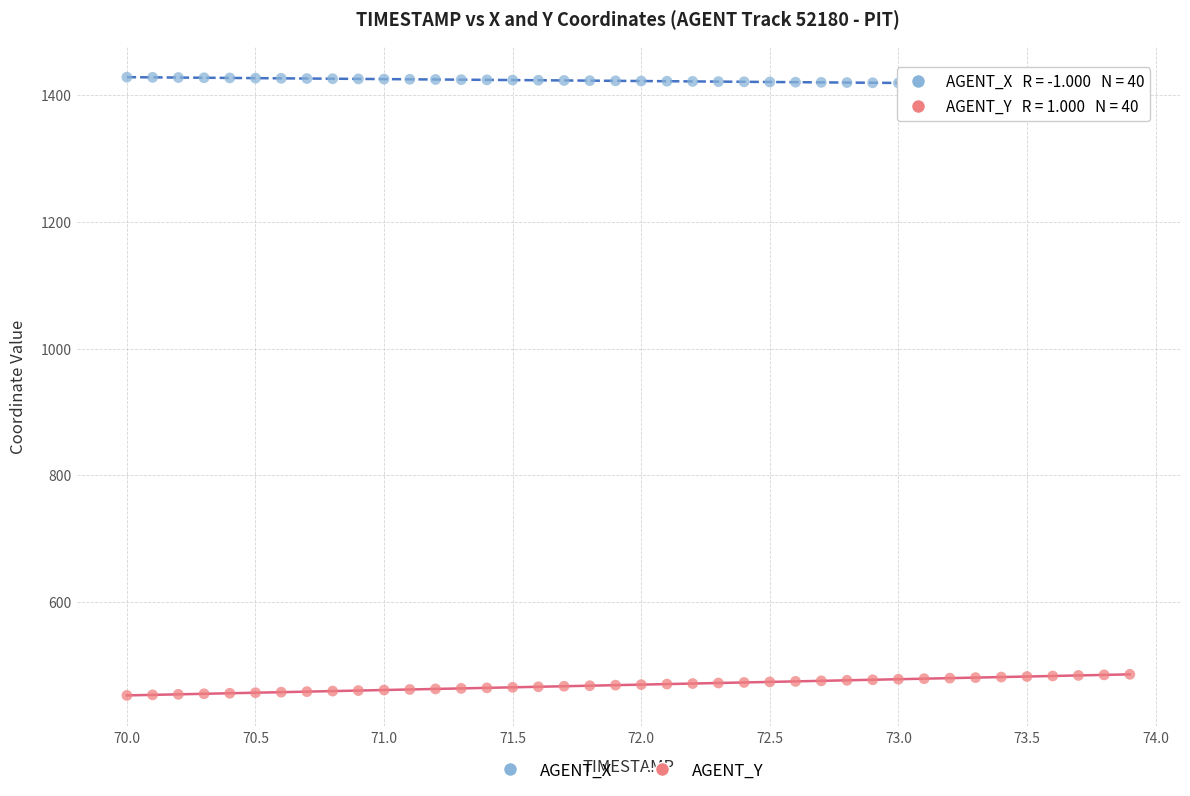

What are all the series names shown in the legend?

AGENT_X, AGENT_Y